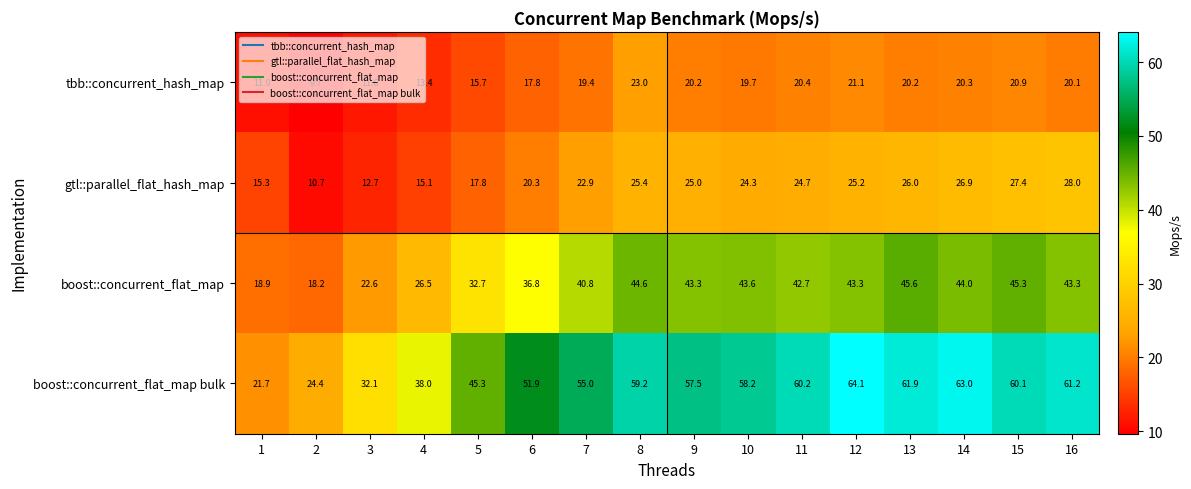

Read the tbb::concurrent_hash_map value at 12.

21.1